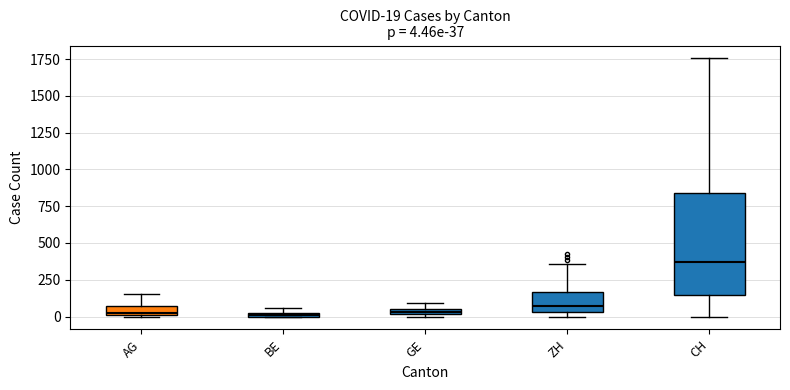

Which box has the highest median line?

CH